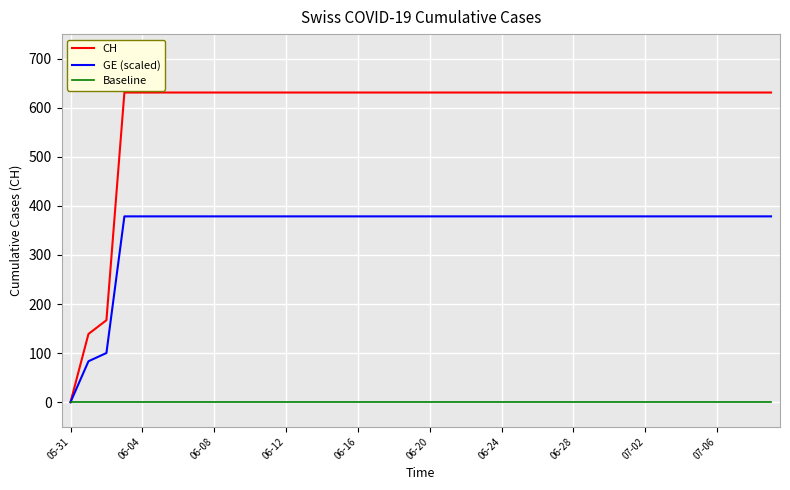

Which series has the largest total across all categories?

CH